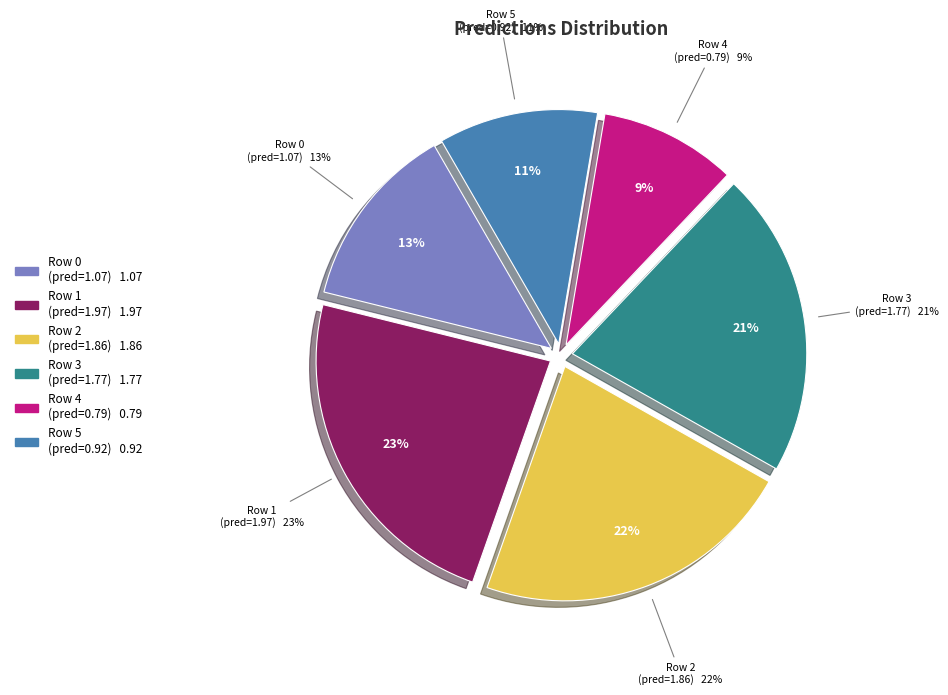

How many segments does this pie chart have?

6